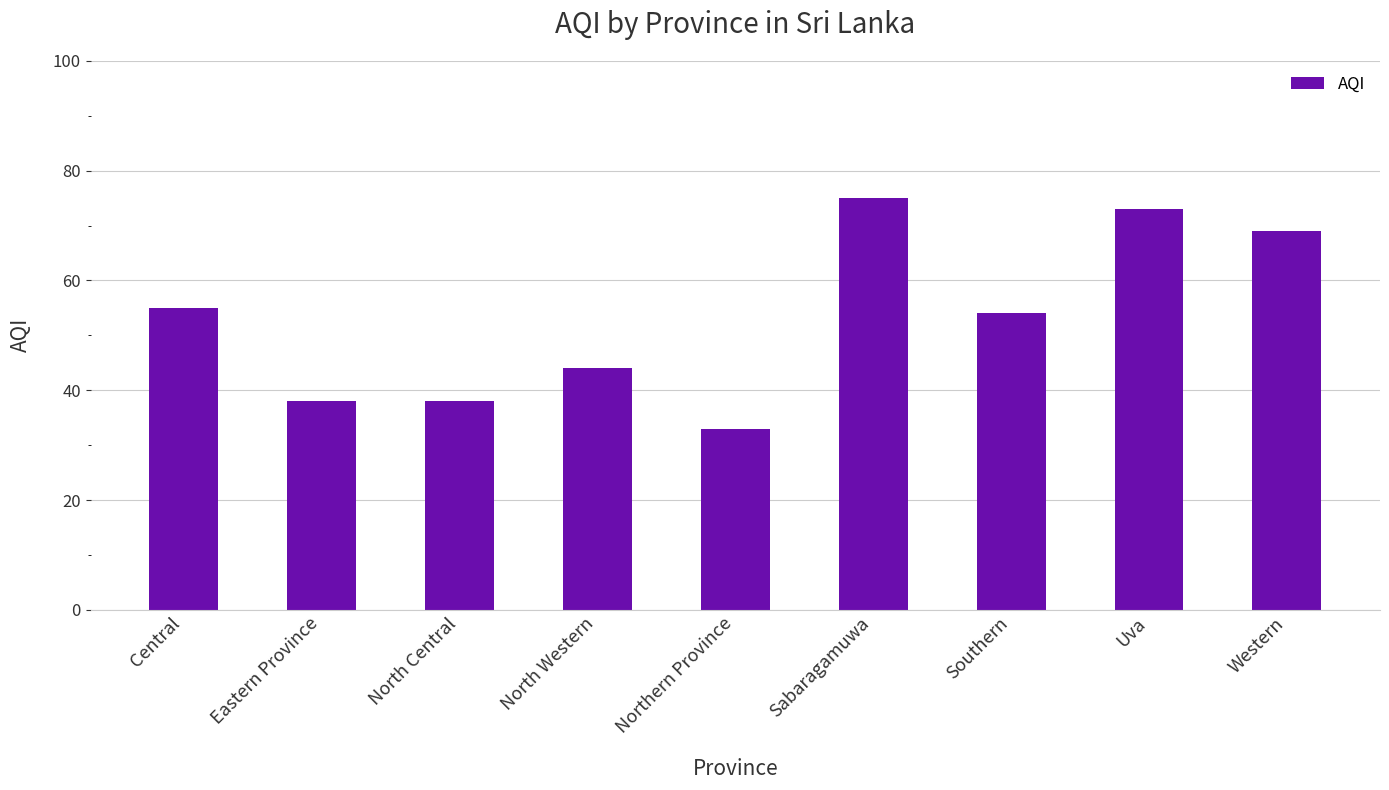

What is the approximate value at Sabaragamuwa, to the nearest 5?

75